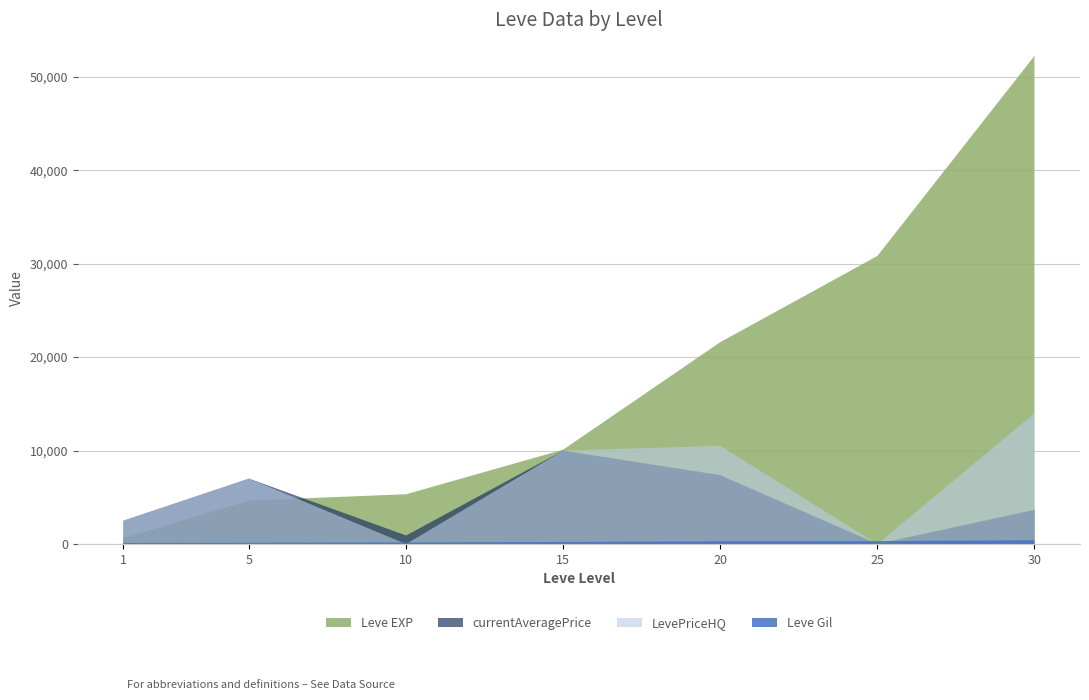

Reading left to right, transcribe all the data shown in this chart.

Leve EXP: 630	4660	5330	10100	21600	30820	52220
Leve Gil: 112	140	172	226	295	317	410
currentAveragePrice: 2498	7003	918	9999	7374	13	3664
LevePriceHQ: 2495	7003	0	9999	10512	0	13990